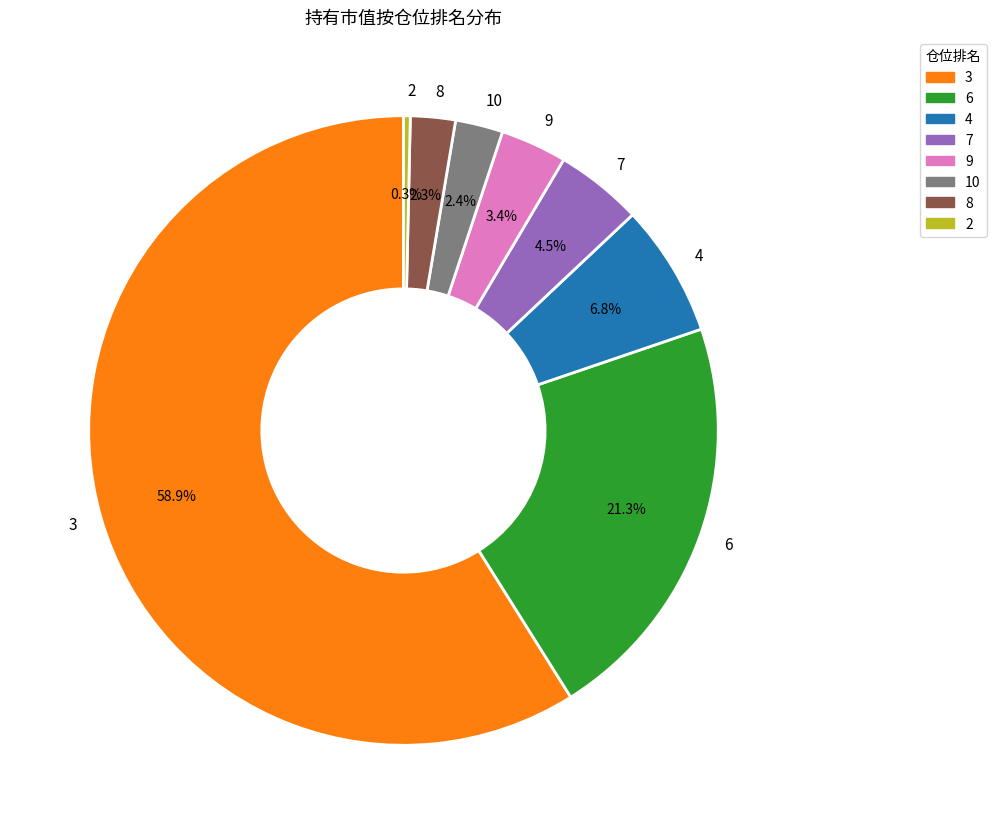

Which slice is the smallest?

2